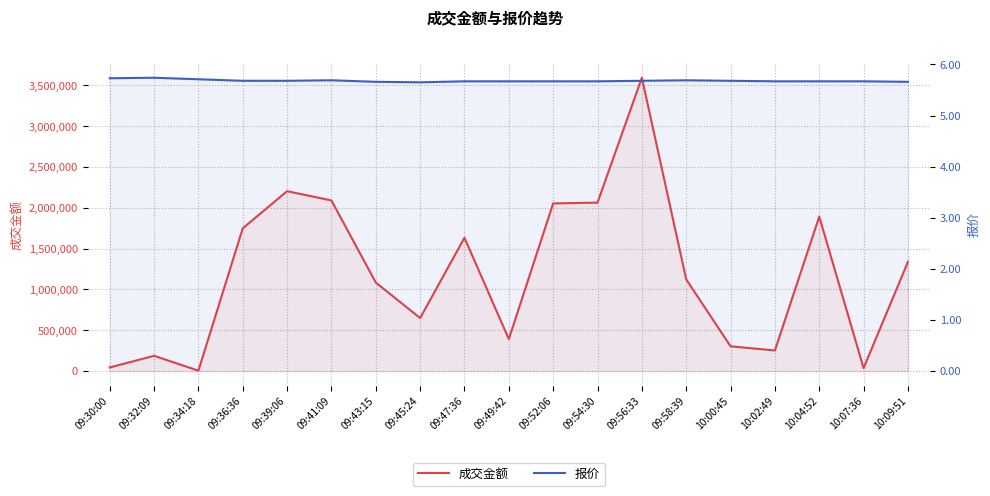

What is the minimum value for 成交金额?

5139.0